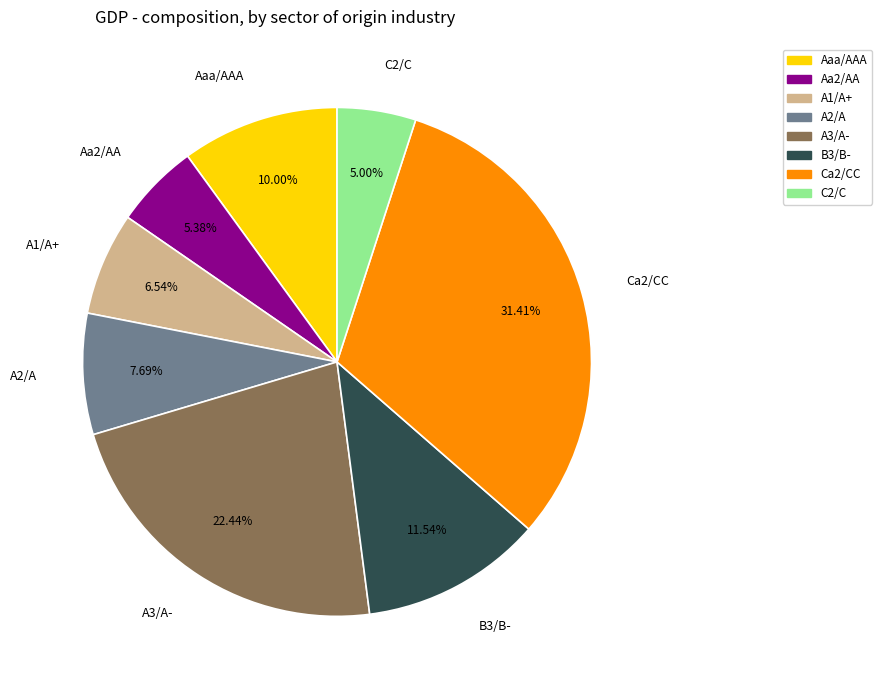

What is the ratio of the value at Aa2/AA to the value at A2/A?

0.7